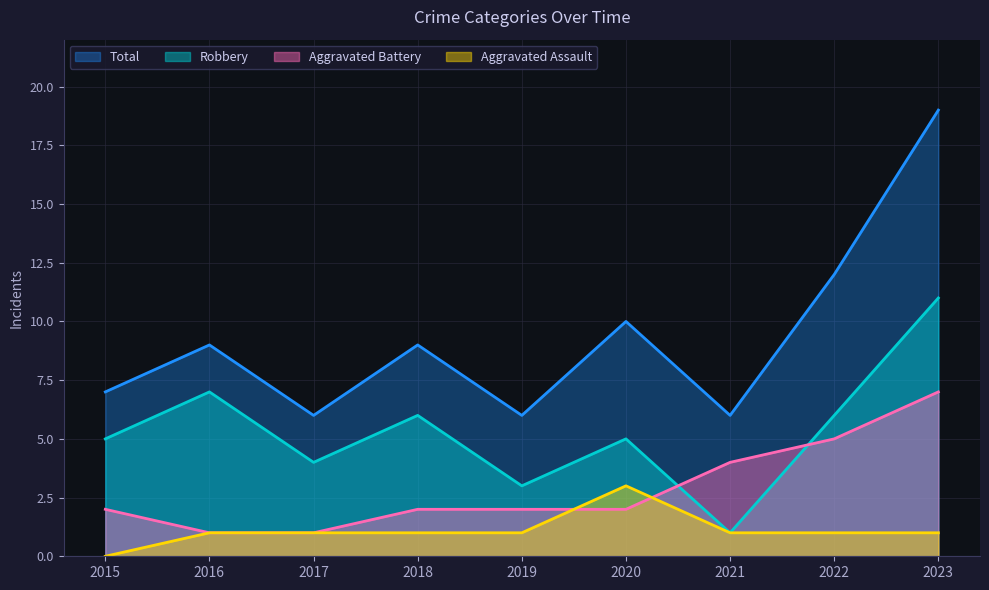

What is the total value across all series at 2018?

18